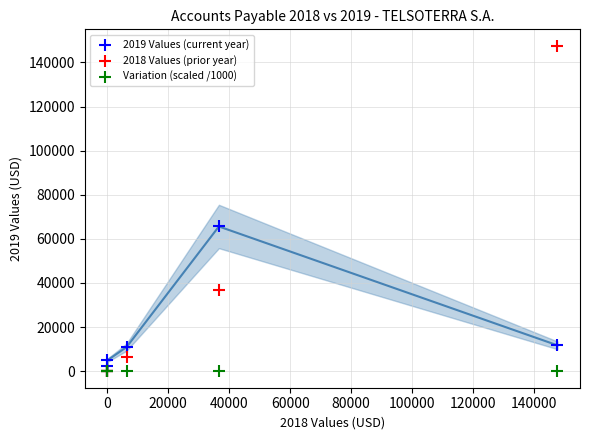

What are all the series names shown in the legend?

2019 Values (current year), 2018 Values (prior year), Variation (scaled /1000)